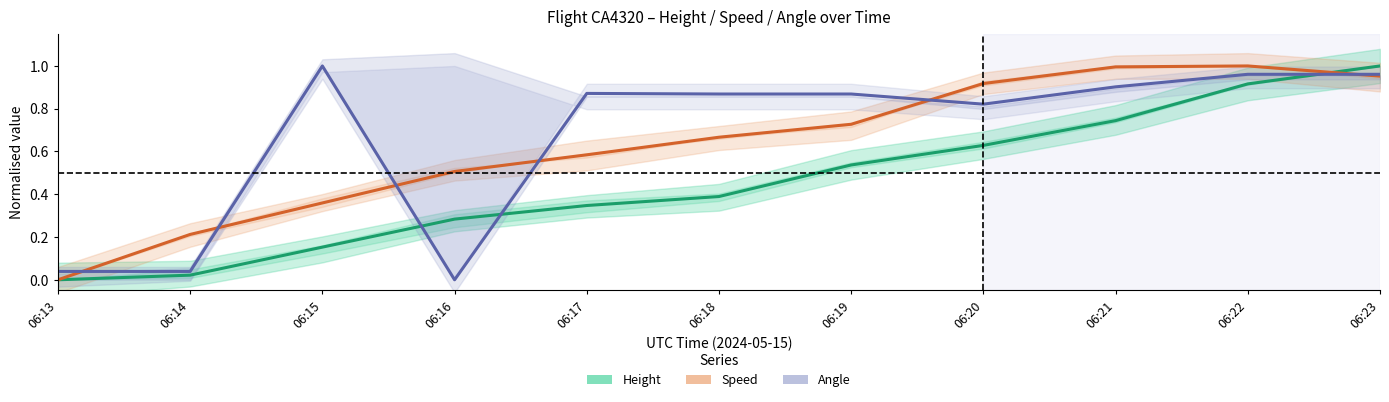

Between which two adjacent categories do Angle and Speed first intersect?

06:13 and 06:14